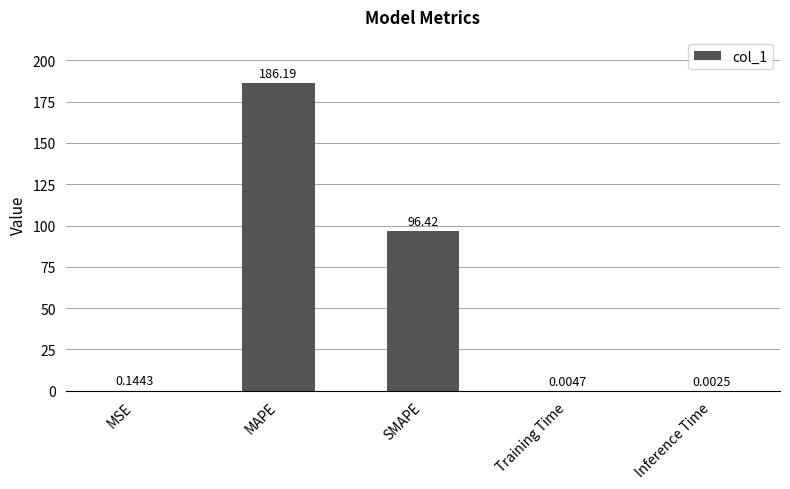

At which label is the value closest to 93?

SMAPE